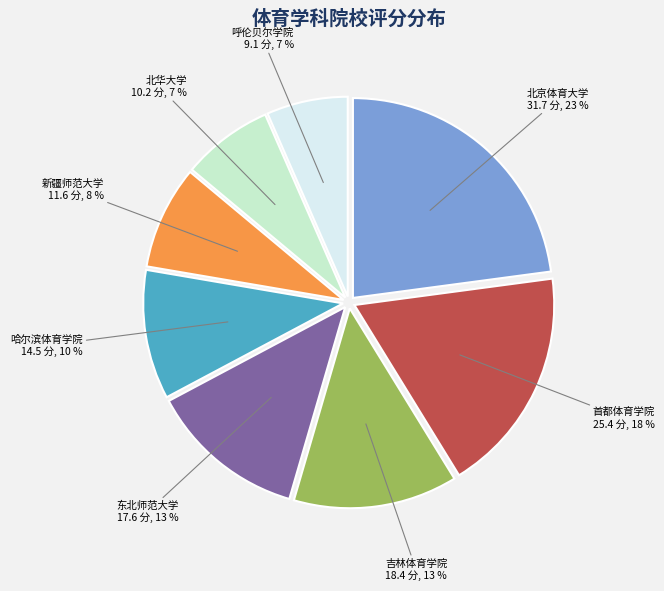

Is it true that 北京体育大学 is 30% of the pie?

False